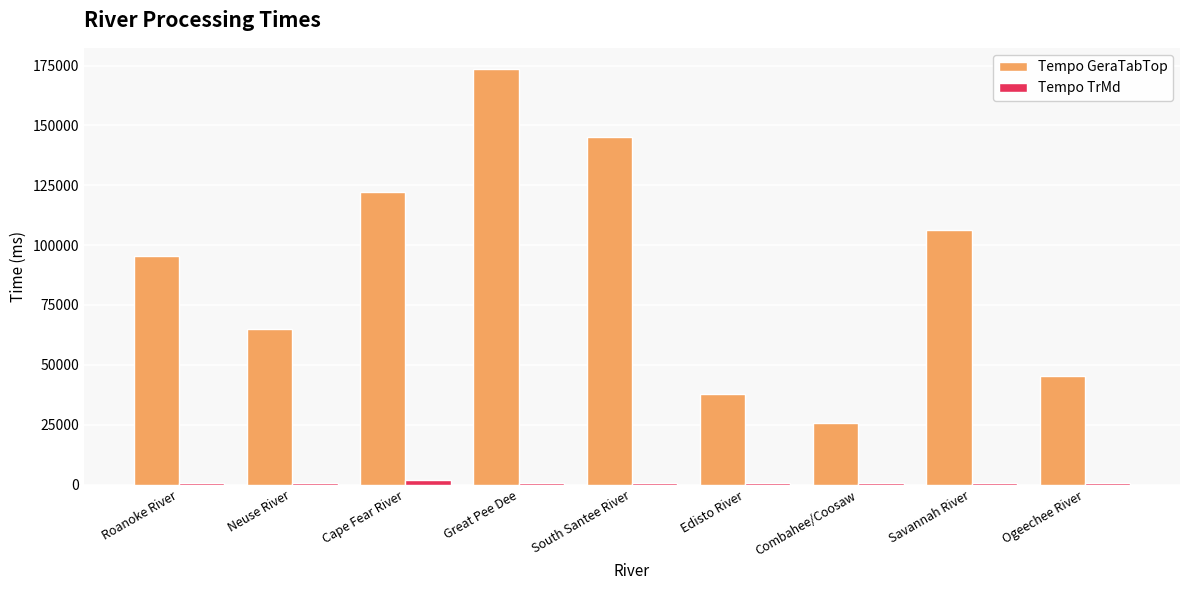

At which category does the chart reach its peak across all series?

Great Pee Dee